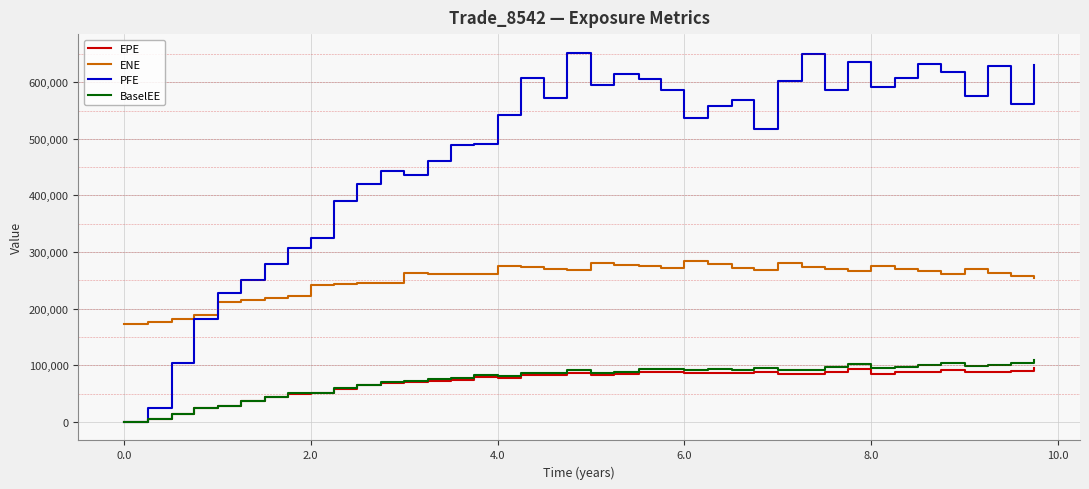

Which series has the largest total across all categories?

PFE